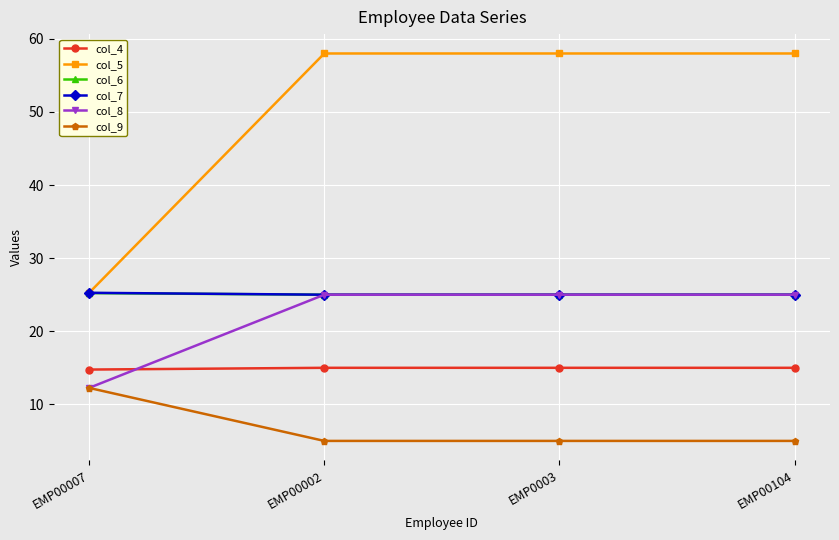

What is the minimum value shown in the chart?

5.0